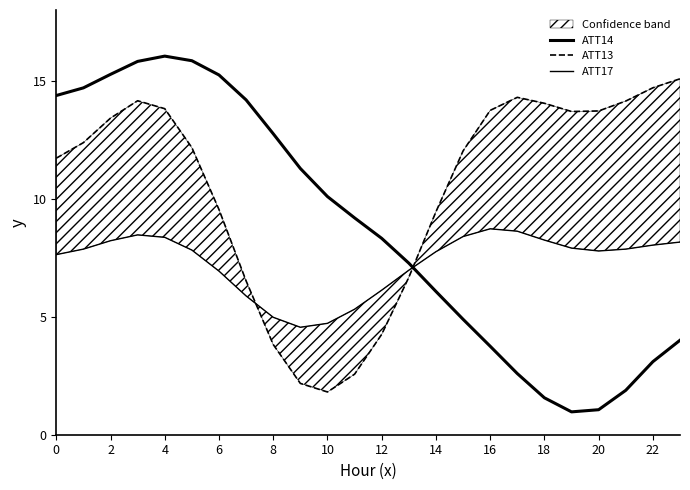

After their last crossing, which series has the higher values: ATT13 or ATT17?

ATT13